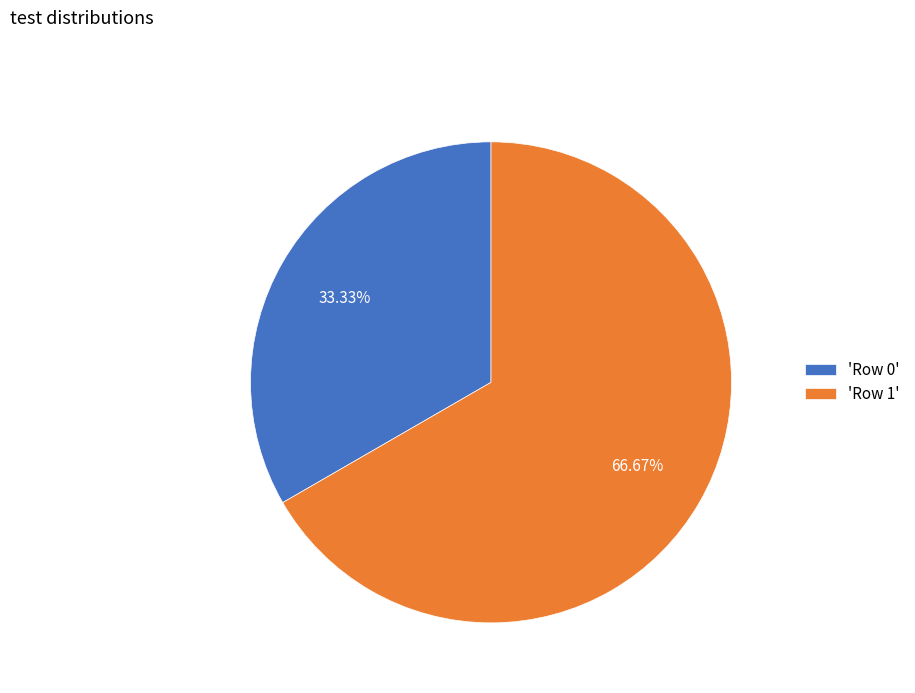

What is the ratio of the value at 'Row 0' to the value at 'Row 1'?

0.5